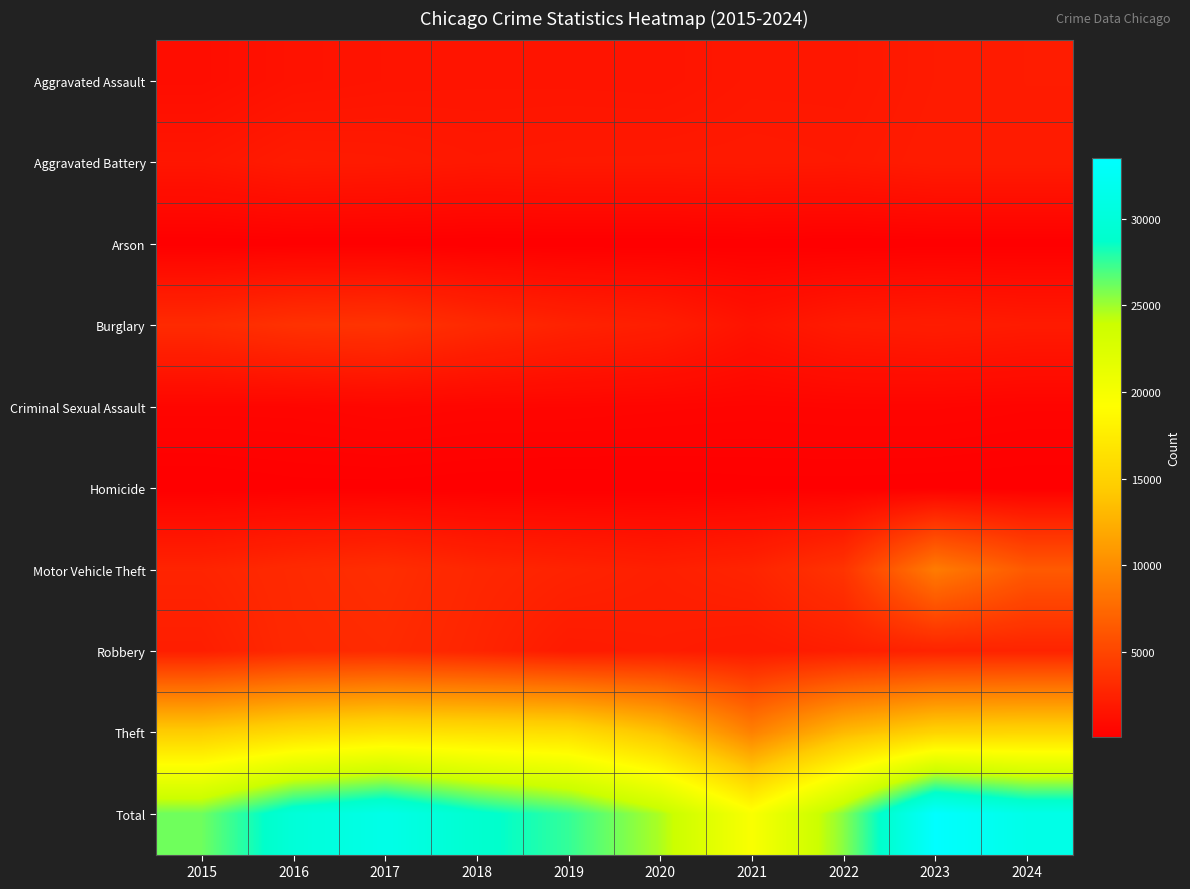

What is the spread (max minus min) of values at 2021?

19526